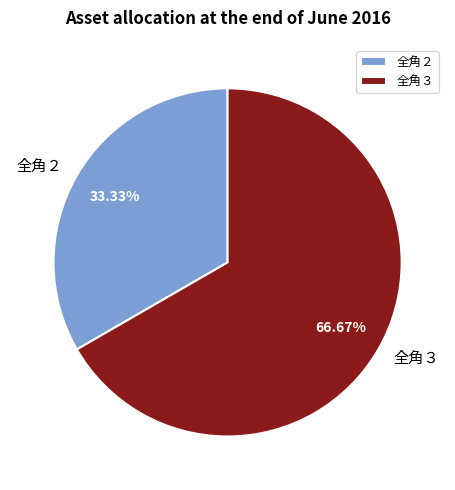

Rank the categories by value from highest to lowest.

全角３, 全角２